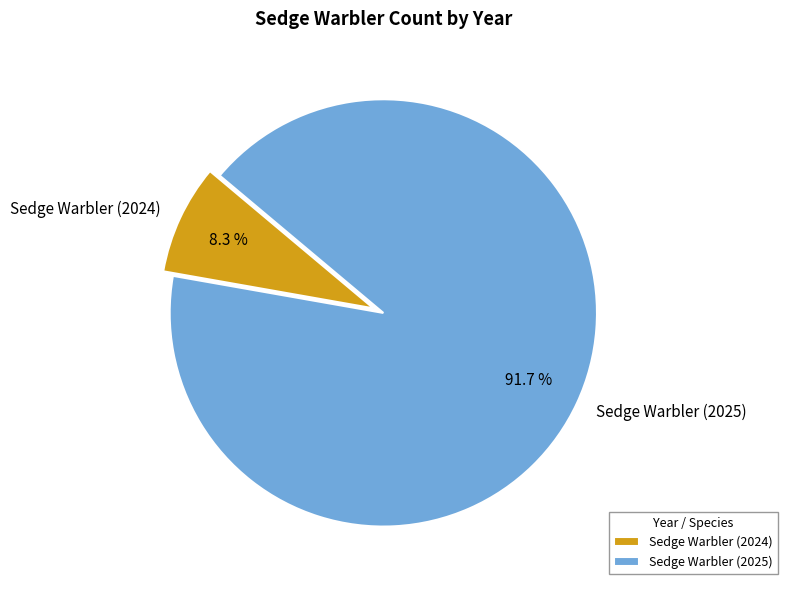

Is there a majority slice in this chart?

Yes